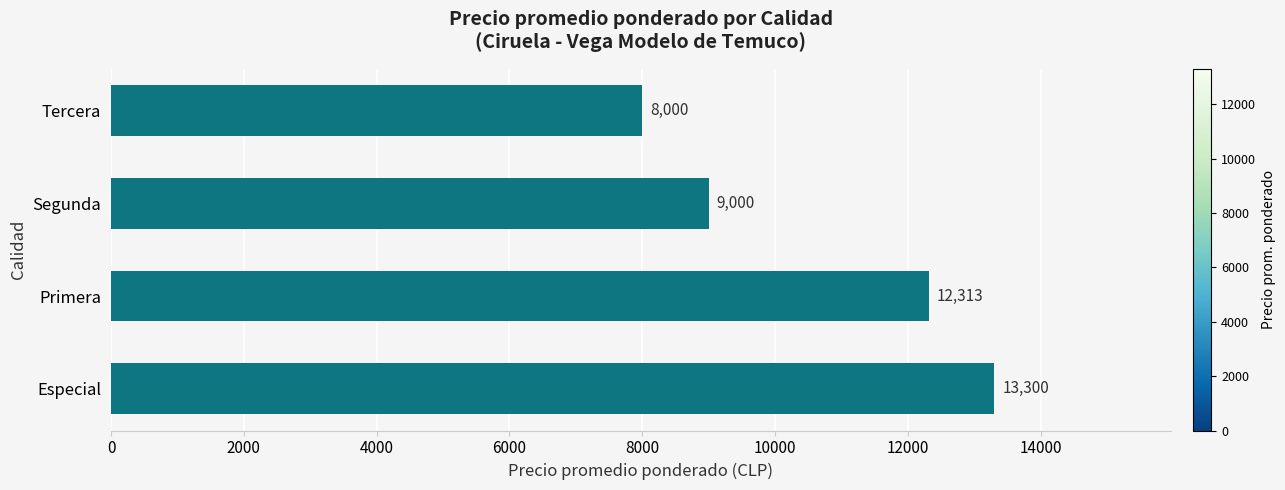

What is the difference between the values at Segunda and Especial?

4300